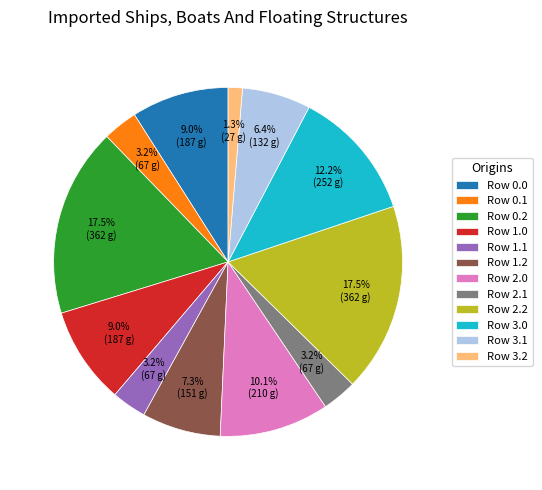

Is there any slice that represents more than half of the pie?

No